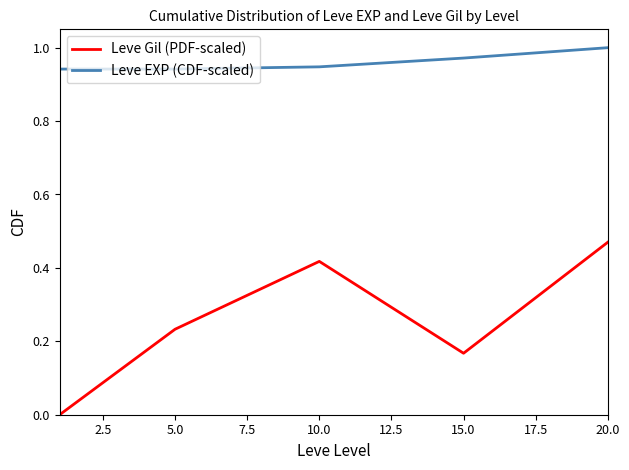

Which series has the largest range (max minus min)?

Leve Gil (PDF-scaled)